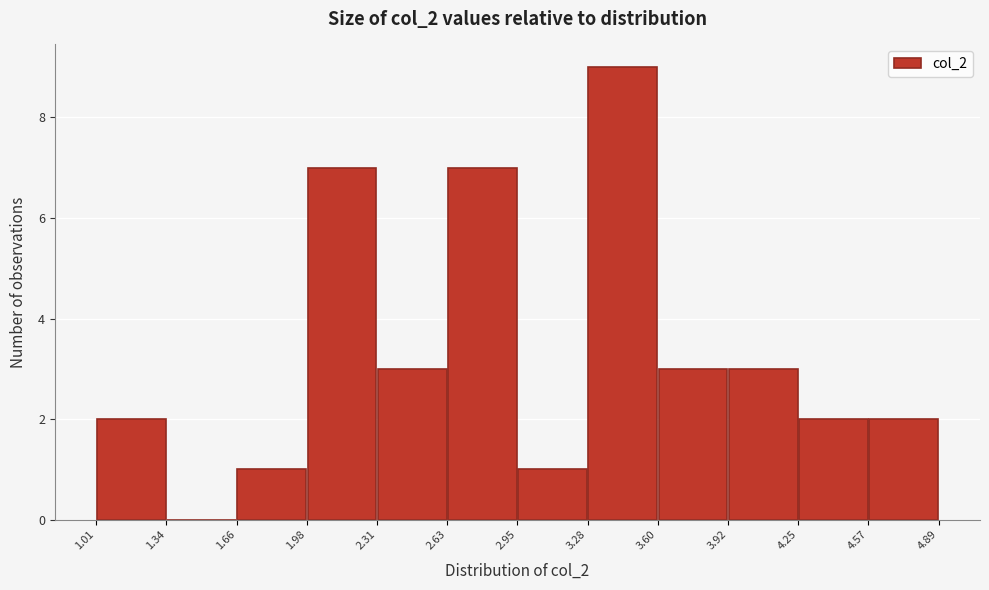

How tall is the bar that spans 3.28 to 3.60 on the x-axis? The values are not printed on the chart, so give them approximately, as read against the axis.

9